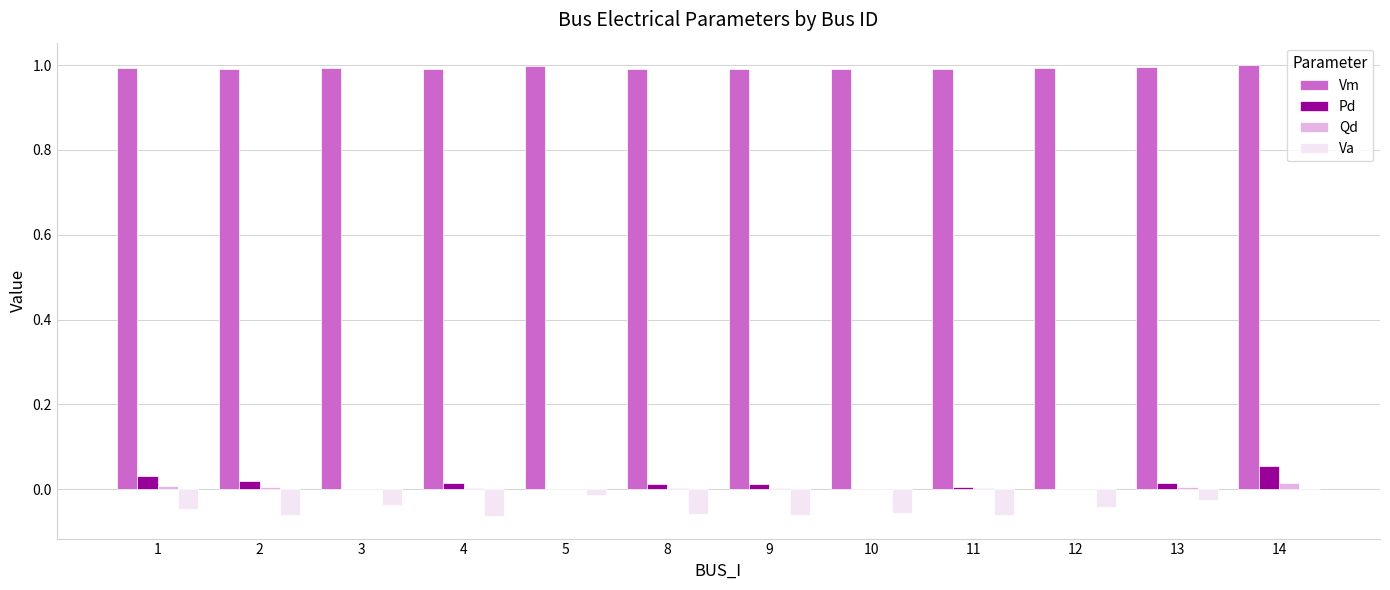

Is the value of Va at 11 greater than the value of Qd at 3?

No